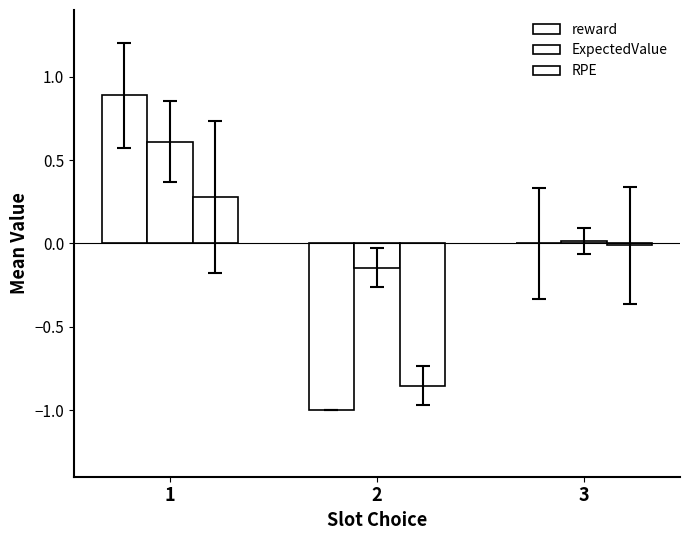

How many categories are shown in the chart?

3